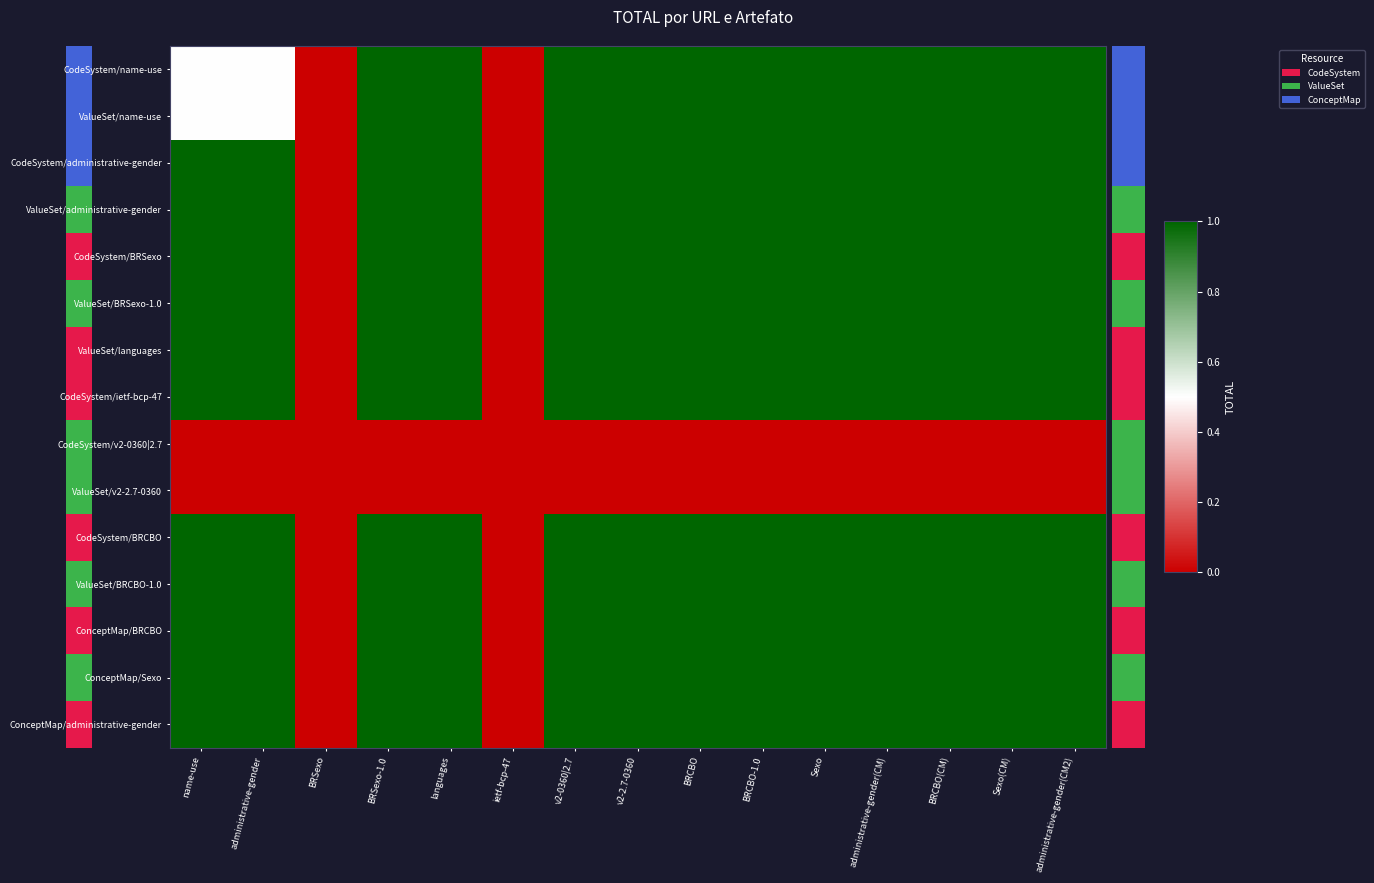

Reading left to right, extract all data points from this chart.

CodeSystem/name-use: name-use=0.5	administrative-gender=0.5	BRSexo=0.0	BRSexo-1.0=1.0	languages=1.0	ietf-bcp-47=0.0	v2-0360|2.7=1.0	v2-2.7-0360=1.0	BRCBO=1.0	BRCBO-1.0=1.0	Sexo=1.0	administrative-gender(CM)=1.0	BRCBO(CM)=1.0	Sexo(CM)=1.0	administrative-gender(CM2)=1.0
ValueSet/name-use: name-use=0.5	administrative-gender=0.5	BRSexo=0.0	BRSexo-1.0=1.0	languages=1.0	ietf-bcp-47=0.0	v2-0360|2.7=1.0	v2-2.7-0360=1.0	BRCBO=1.0	BRCBO-1.0=1.0	Sexo=1.0	administrative-gender(CM)=1.0	BRCBO(CM)=1.0	Sexo(CM)=1.0	administrative-gender(CM2)=1.0
CodeSystem/administrative-gender: name-use=1.0	administrative-gender=1.0	BRSexo=0.0	BRSexo-1.0=1.0	languages=1.0	ietf-bcp-47=0.0	v2-0360|2.7=1.0	v2-2.7-0360=1.0	BRCBO=1.0	BRCBO-1.0=1.0	Sexo=1.0	administrative-gender(CM)=1.0	BRCBO(CM)=1.0	Sexo(CM)=1.0	administrative-gender(CM2)=1.0
ValueSet/administrative-gender: name-use=1.0	administrative-gender=1.0	BRSexo=0.0	BRSexo-1.0=1.0	languages=1.0	ietf-bcp-47=0.0	v2-0360|2.7=1.0	v2-2.7-0360=1.0	BRCBO=1.0	BRCBO-1.0=1.0	Sexo=1.0	administrative-gender(CM)=1.0	BRCBO(CM)=1.0	Sexo(CM)=1.0	administrative-gender(CM2)=1.0
CodeSystem/BRSexo: name-use=1.0	administrative-gender=1.0	BRSexo=0.0	BRSexo-1.0=1.0	languages=1.0	ietf-bcp-47=0.0	v2-0360|2.7=1.0	v2-2.7-0360=1.0	BRCBO=1.0	BRCBO-1.0=1.0	Sexo=1.0	administrative-gender(CM)=1.0	BRCBO(CM)=1.0	Sexo(CM)=1.0	administrative-gender(CM2)=1.0
ValueSet/BRSexo-1.0: name-use=1.0	administrative-gender=1.0	BRSexo=0.0	BRSexo-1.0=1.0	languages=1.0	ietf-bcp-47=0.0	v2-0360|2.7=1.0	v2-2.7-0360=1.0	BRCBO=1.0	BRCBO-1.0=1.0	Sexo=1.0	administrative-gender(CM)=1.0	BRCBO(CM)=1.0	Sexo(CM)=1.0	administrative-gender(CM2)=1.0
ValueSet/languages: name-use=1.0	administrative-gender=1.0	BRSexo=0.0	BRSexo-1.0=1.0	languages=1.0	ietf-bcp-47=0.0	v2-0360|2.7=1.0	v2-2.7-0360=1.0	BRCBO=1.0	BRCBO-1.0=1.0	Sexo=1.0	administrative-gender(CM)=1.0	BRCBO(CM)=1.0	Sexo(CM)=1.0	administrative-gender(CM2)=1.0
CodeSystem/ietf-bcp-47: name-use=1.0	administrative-gender=1.0	BRSexo=0.0	BRSexo-1.0=1.0	languages=1.0	ietf-bcp-47=0.0	v2-0360|2.7=1.0	v2-2.7-0360=1.0	BRCBO=1.0	BRCBO-1.0=1.0	Sexo=1.0	administrative-gender(CM)=1.0	BRCBO(CM)=1.0	Sexo(CM)=1.0	administrative-gender(CM2)=1.0
CodeSystem/v2-0360|2.7: name-use=0.0	administrative-gender=0.0	BRSexo=0.0	BRSexo-1.0=0.0	languages=0.0	ietf-bcp-47=0.0	v2-0360|2.7=0.0	v2-2.7-0360=0.0	BRCBO=0.0	BRCBO-1.0=0.0	Sexo=0.0	administrative-gender(CM)=0.0	BRCBO(CM)=0.0	Sexo(CM)=0.0	administrative-gender(CM2)=0.0
ValueSet/v2-2.7-0360: name-use=0.0	administrative-gender=0.0	BRSexo=0.0	BRSexo-1.0=0.0	languages=0.0	ietf-bcp-47=0.0	v2-0360|2.7=0.0	v2-2.7-0360=0.0	BRCBO=0.0	BRCBO-1.0=0.0	Sexo=0.0	administrative-gender(CM)=0.0	BRCBO(CM)=0.0	Sexo(CM)=0.0	administrative-gender(CM2)=0.0
CodeSystem/BRCBO: name-use=1.0	administrative-gender=1.0	BRSexo=0.0	BRSexo-1.0=1.0	languages=1.0	ietf-bcp-47=0.0	v2-0360|2.7=1.0	v2-2.7-0360=1.0	BRCBO=1.0	BRCBO-1.0=1.0	Sexo=1.0	administrative-gender(CM)=1.0	BRCBO(CM)=1.0	Sexo(CM)=1.0	administrative-gender(CM2)=1.0
ValueSet/BRCBO-1.0: name-use=1.0	administrative-gender=1.0	BRSexo=0.0	BRSexo-1.0=1.0	languages=1.0	ietf-bcp-47=0.0	v2-0360|2.7=1.0	v2-2.7-0360=1.0	BRCBO=1.0	BRCBO-1.0=1.0	Sexo=1.0	administrative-gender(CM)=1.0	BRCBO(CM)=1.0	Sexo(CM)=1.0	administrative-gender(CM2)=1.0
ConceptMap/BRCBO: name-use=1.0	administrative-gender=1.0	BRSexo=0.0	BRSexo-1.0=1.0	languages=1.0	ietf-bcp-47=0.0	v2-0360|2.7=1.0	v2-2.7-0360=1.0	BRCBO=1.0	BRCBO-1.0=1.0	Sexo=1.0	administrative-gender(CM)=1.0	BRCBO(CM)=1.0	Sexo(CM)=1.0	administrative-gender(CM2)=1.0
ConceptMap/Sexo: name-use=1.0	administrative-gender=1.0	BRSexo=0.0	BRSexo-1.0=1.0	languages=1.0	ietf-bcp-47=0.0	v2-0360|2.7=1.0	v2-2.7-0360=1.0	BRCBO=1.0	BRCBO-1.0=1.0	Sexo=1.0	administrative-gender(CM)=1.0	BRCBO(CM)=1.0	Sexo(CM)=1.0	administrative-gender(CM2)=1.0
ConceptMap/administrative-gender: name-use=1.0	administrative-gender=1.0	BRSexo=0.0	BRSexo-1.0=1.0	languages=1.0	ietf-bcp-47=0.0	v2-0360|2.7=1.0	v2-2.7-0360=1.0	BRCBO=1.0	BRCBO-1.0=1.0	Sexo=1.0	administrative-gender(CM)=1.0	BRCBO(CM)=1.0	Sexo(CM)=1.0	administrative-gender(CM2)=1.0